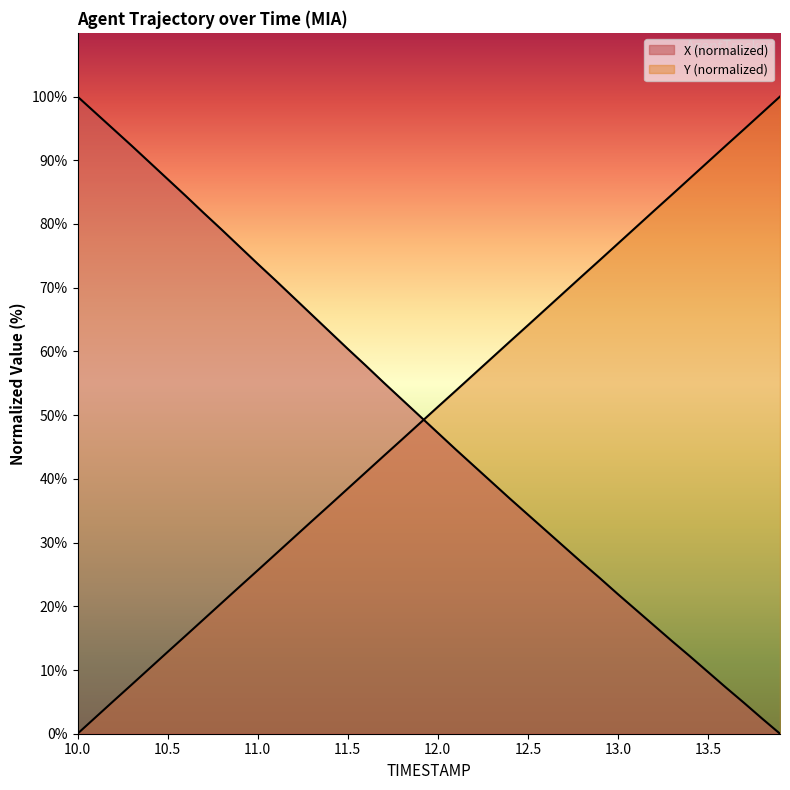

True or false: X has more than 0 interior local peaks.

False